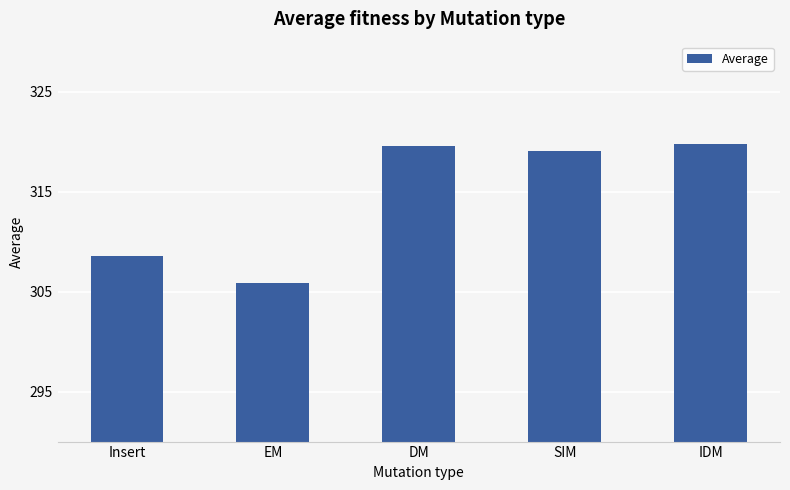

What position from the left is EM?

2